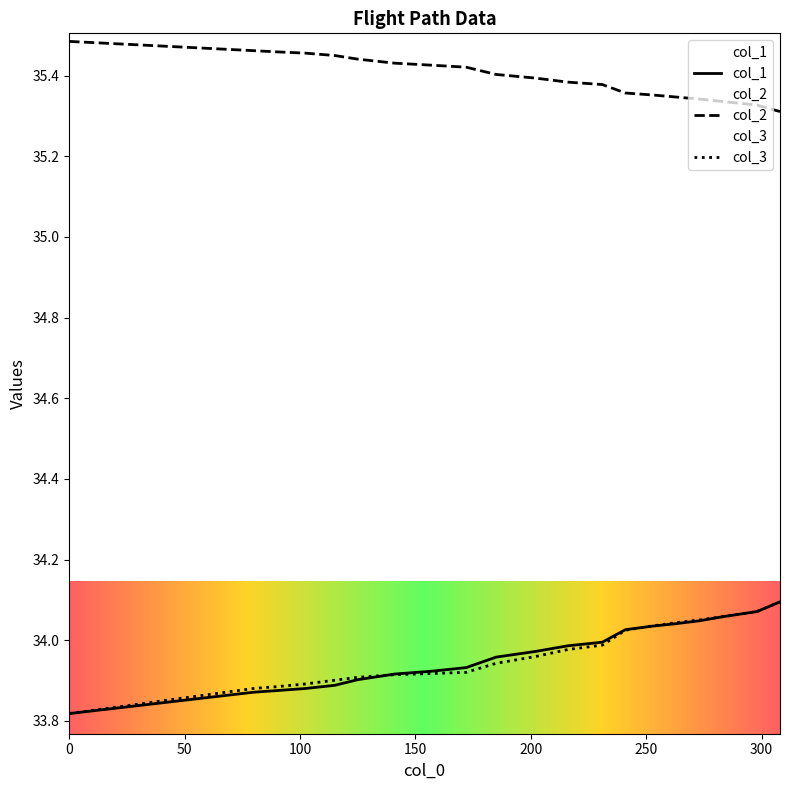

What is the approximate value of col_2 at 273?

35.3